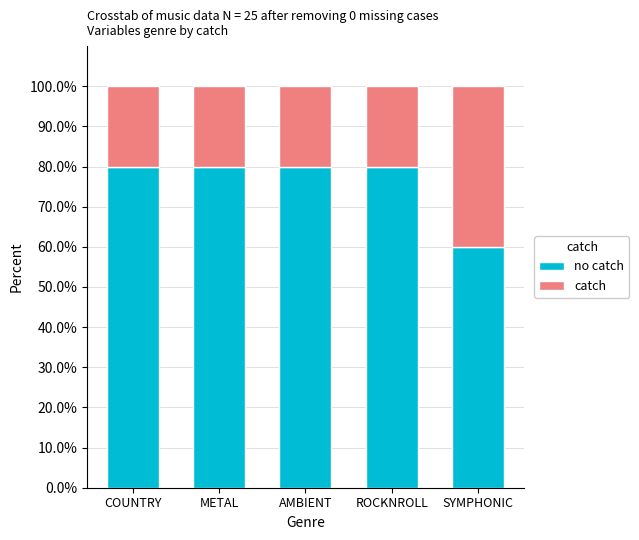

What is the total value across all series at AMBIENT?

100